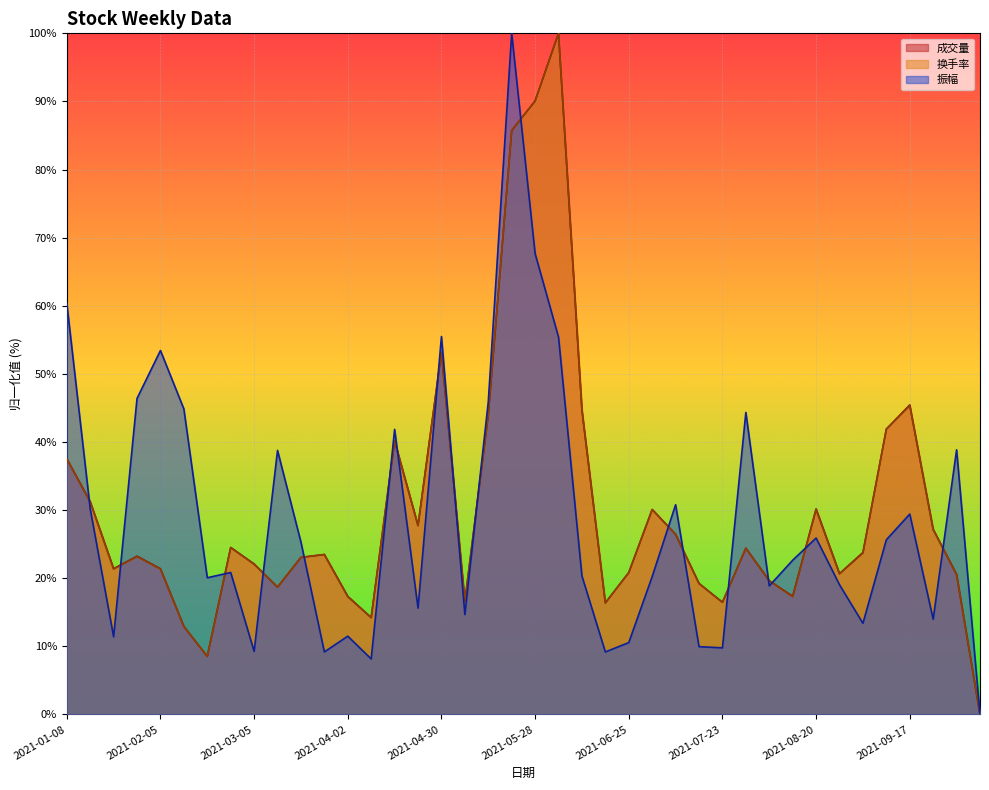

Where is the first local minimum for 换手率?

2021-01-22